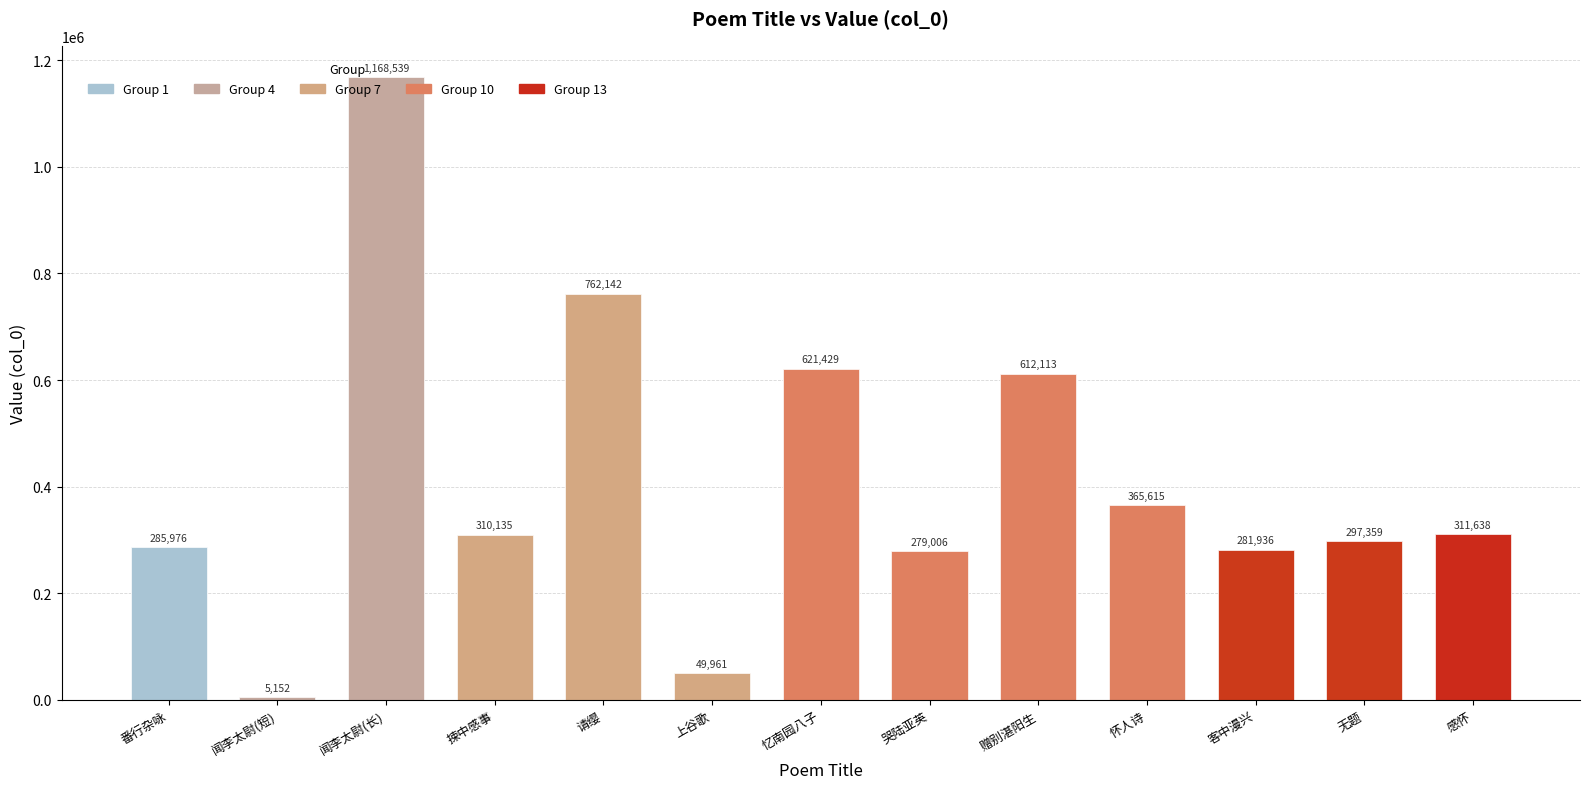

True or false: the data shows 365615 at 怀人诗.

True